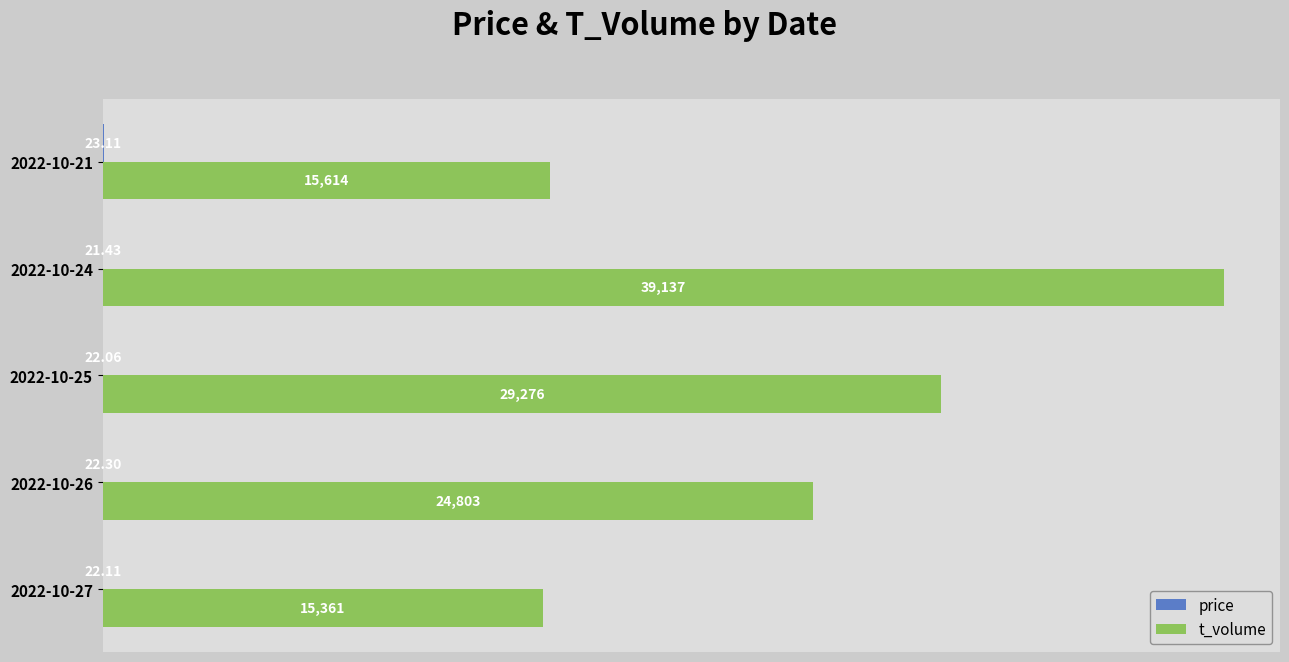

Between 2022-10-27 and 2022-10-24, which series saw the biggest shift?

t_volume